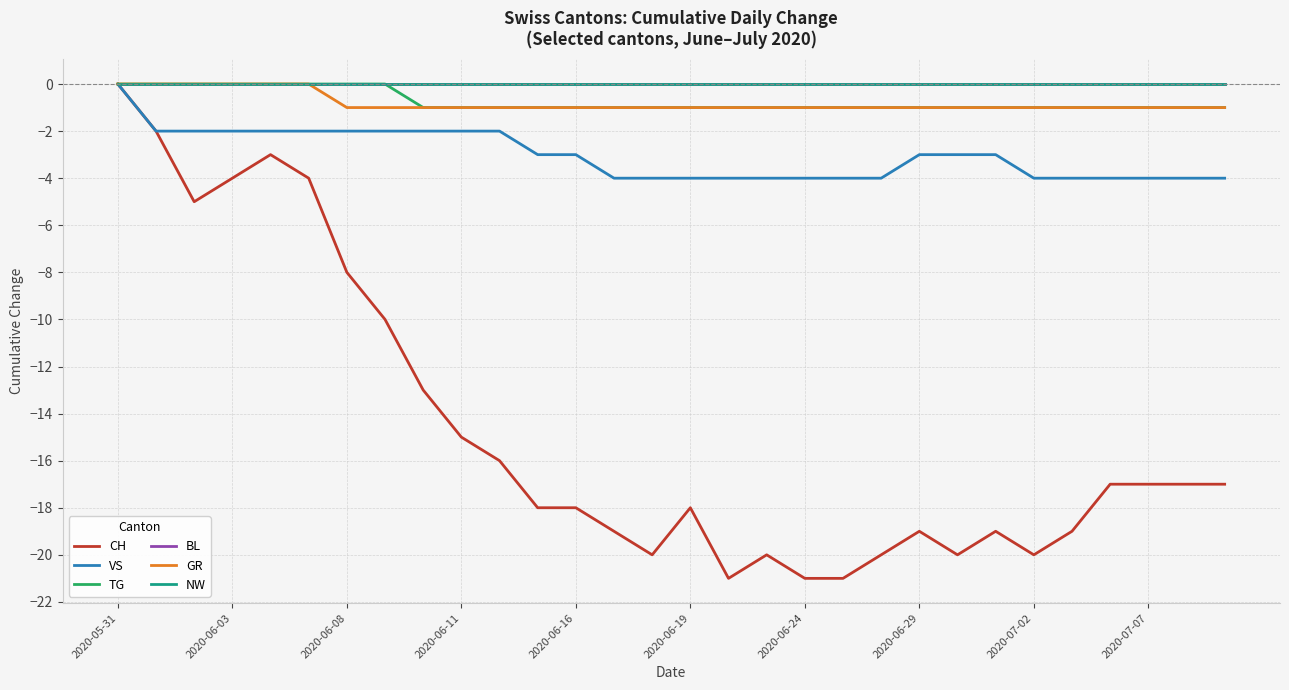

At which label is NW closest to 0?

2020-05-31